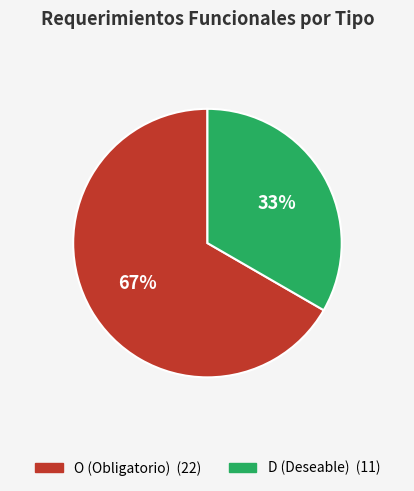

How many slices are in this pie chart?

2